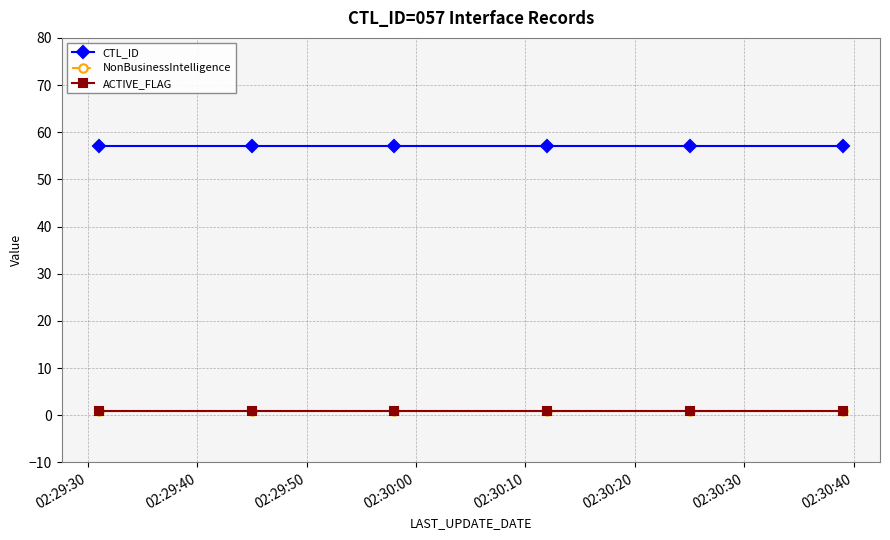

How many categories are shown in the chart?

6